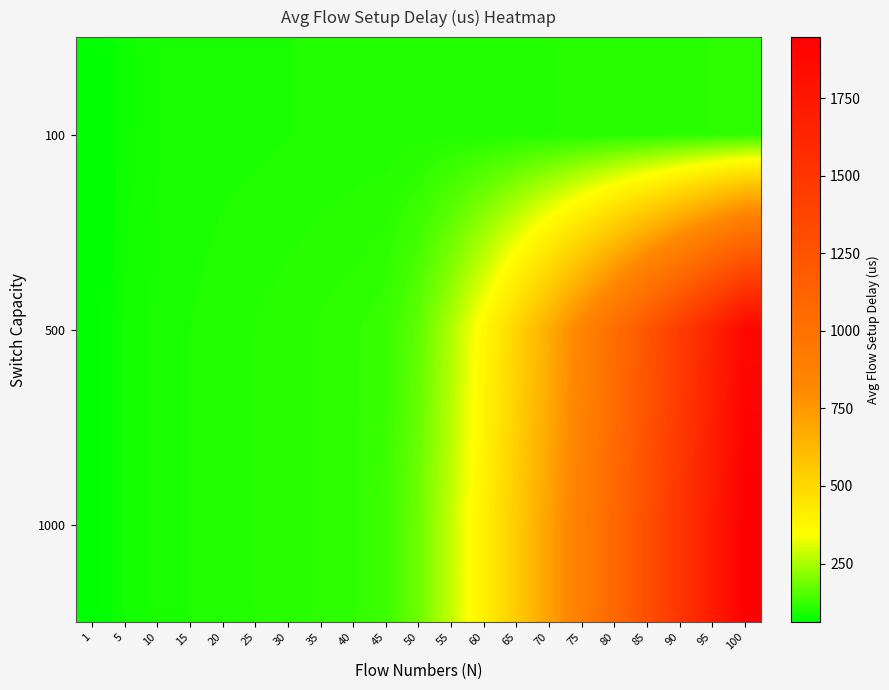

What is the minimum value shown in the chart?

61.3